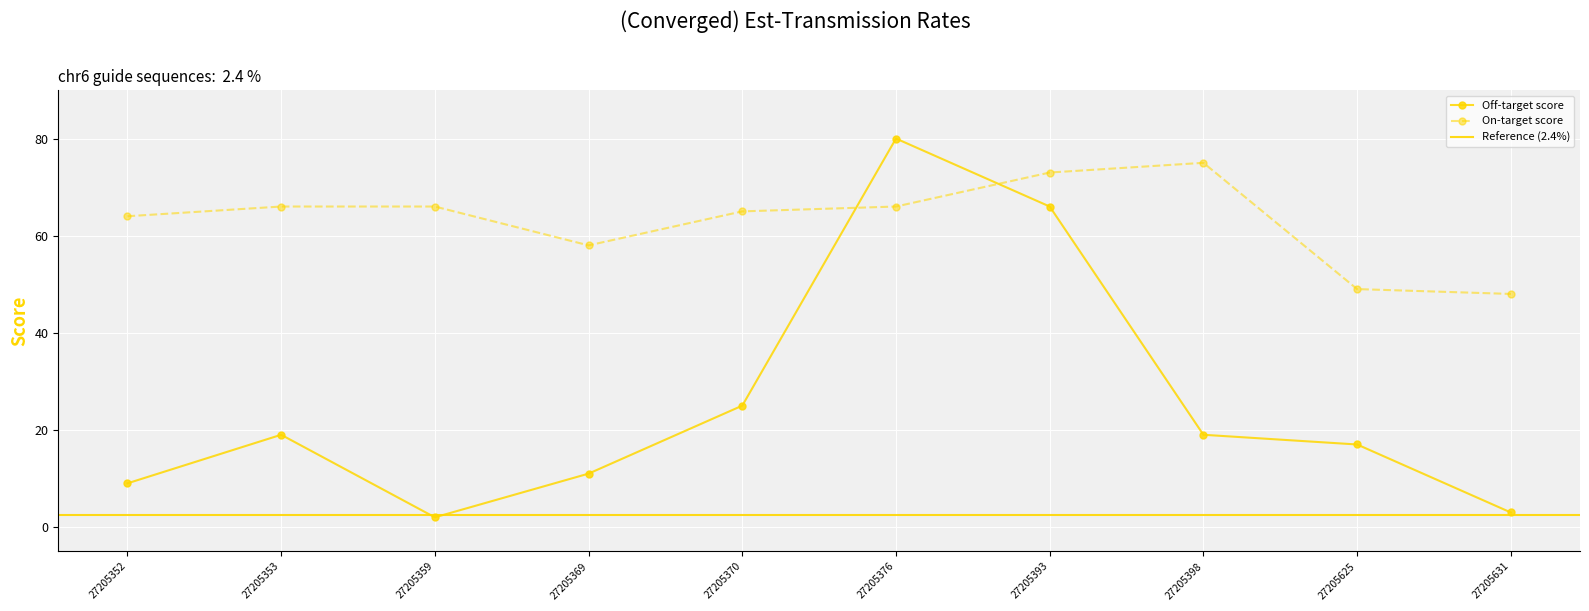

The value of Score_col3 at 27205369 is 102. True or false?

False